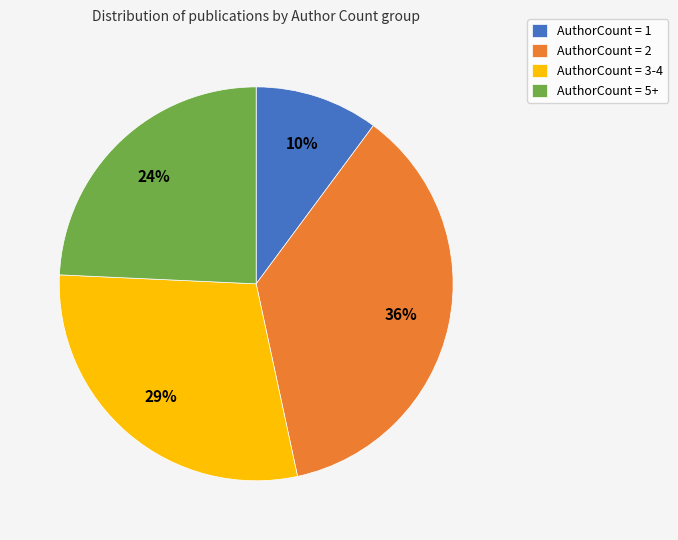

True or false: AuthorCount = 2 accounts for 30% of the total.

False